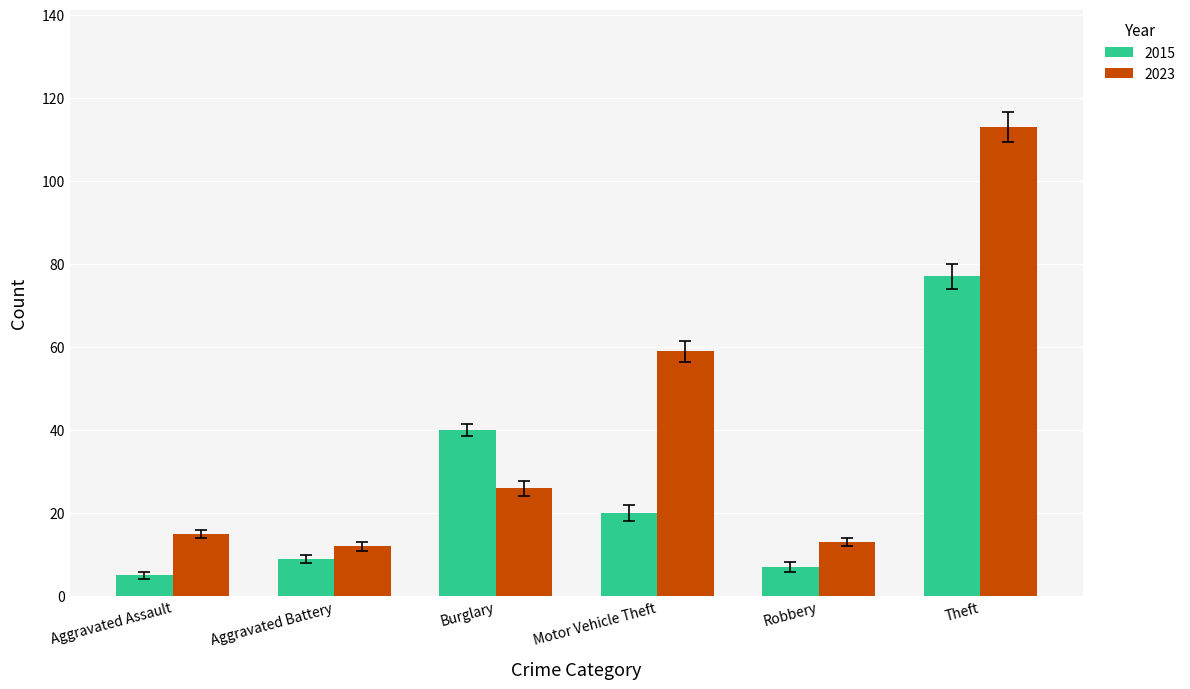

What is the label of the 3rd bar from the right?

Motor Vehicle Theft